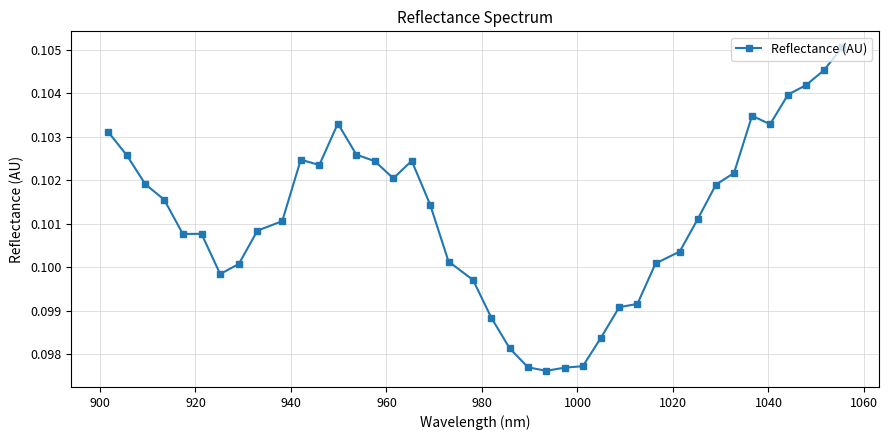

What is the sum of all values?

4.0